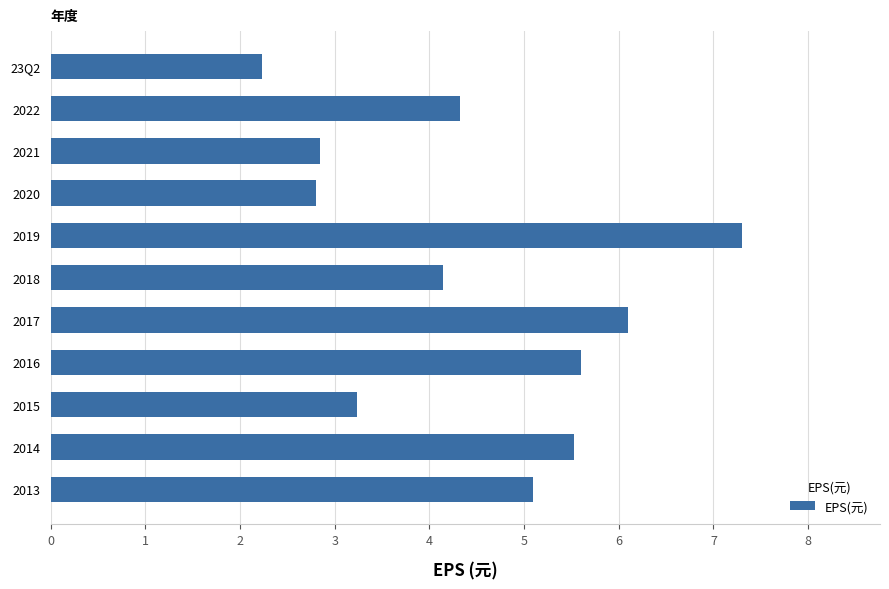

Between 2015 and 23Q2, which is larger?

2015